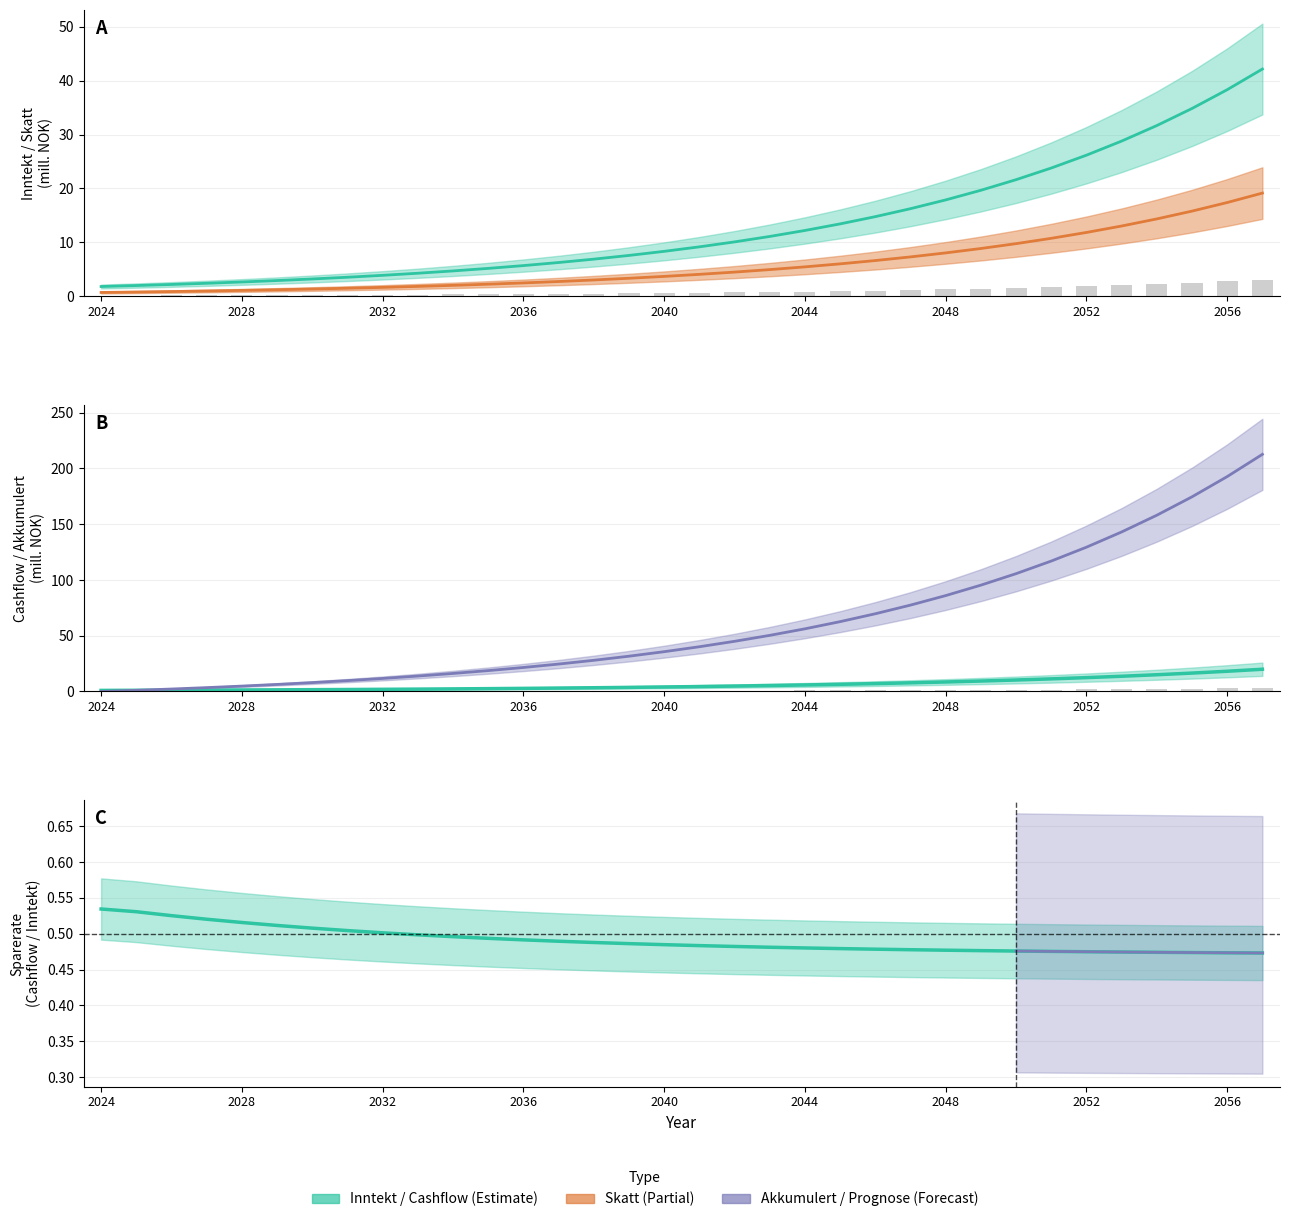

What is the difference between the maximum and minimum values in the Sparerate series?

0.1